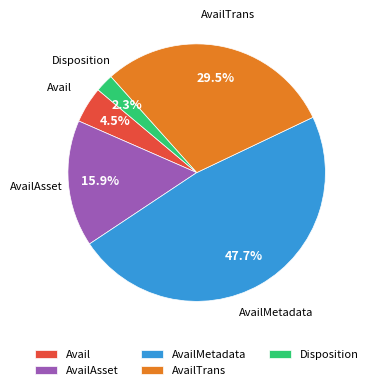

To the nearest percent, what is the difference between the Disposition and AvailTrans slice percentages?

27%